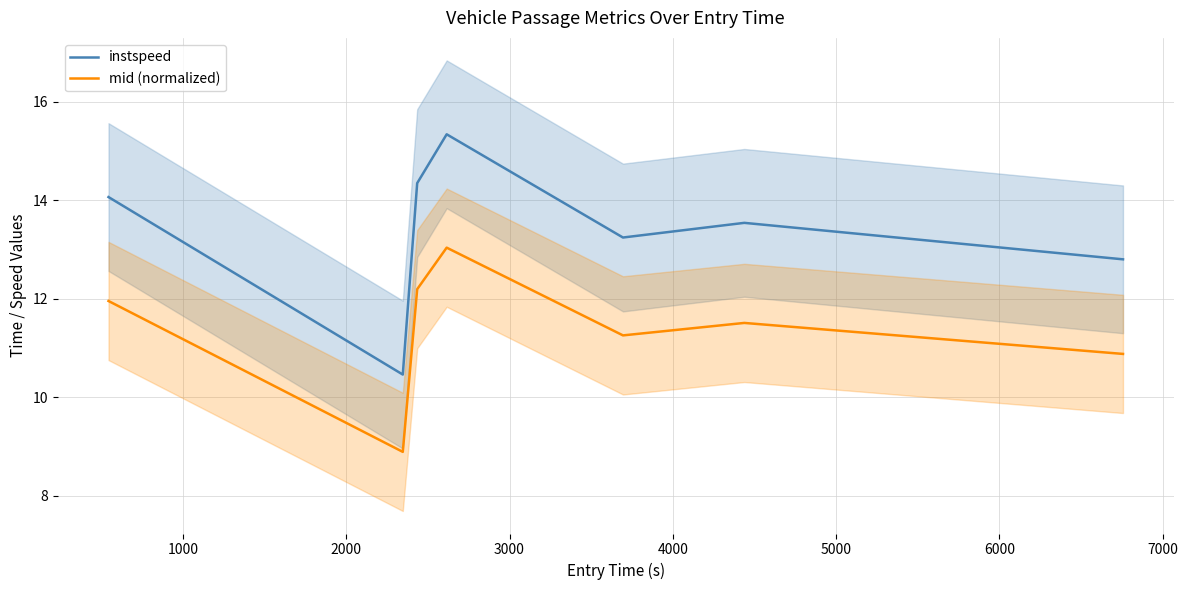

True or false: instspeed and mid (normalized) cross at least once.

False